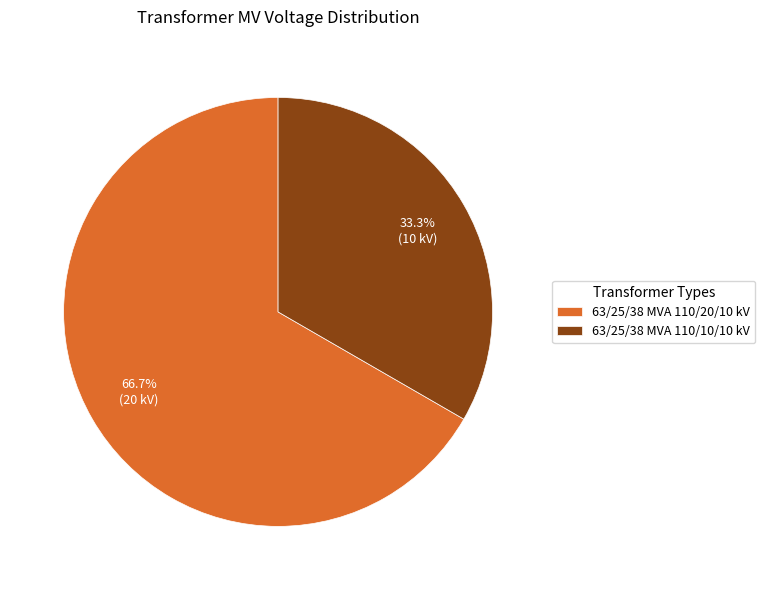

Is the sum of 63/25/38 MVA 110/10/10 kV and 63/25/38 MVA 110/20/10 kV greater than half?

Yes